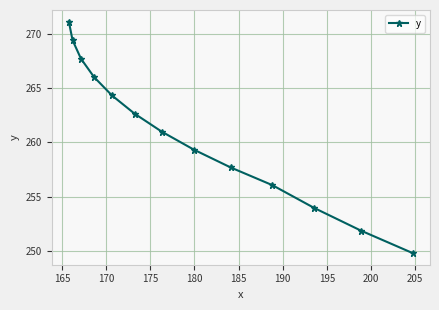

Reading left to right, transcribe all the data shown in this chart.

271.1	269.4	267.7	266.0	264.3	262.7	261.0	259.3	257.7	256.1	254.0	251.9	249.8